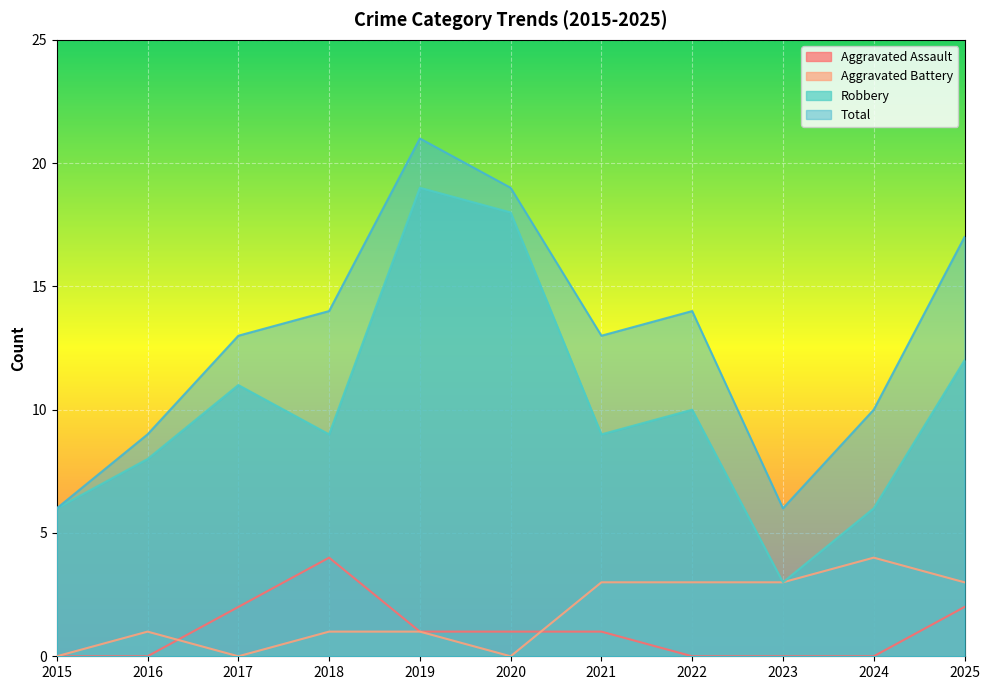

At which label is Aggravated Assault closest to 2?

2017